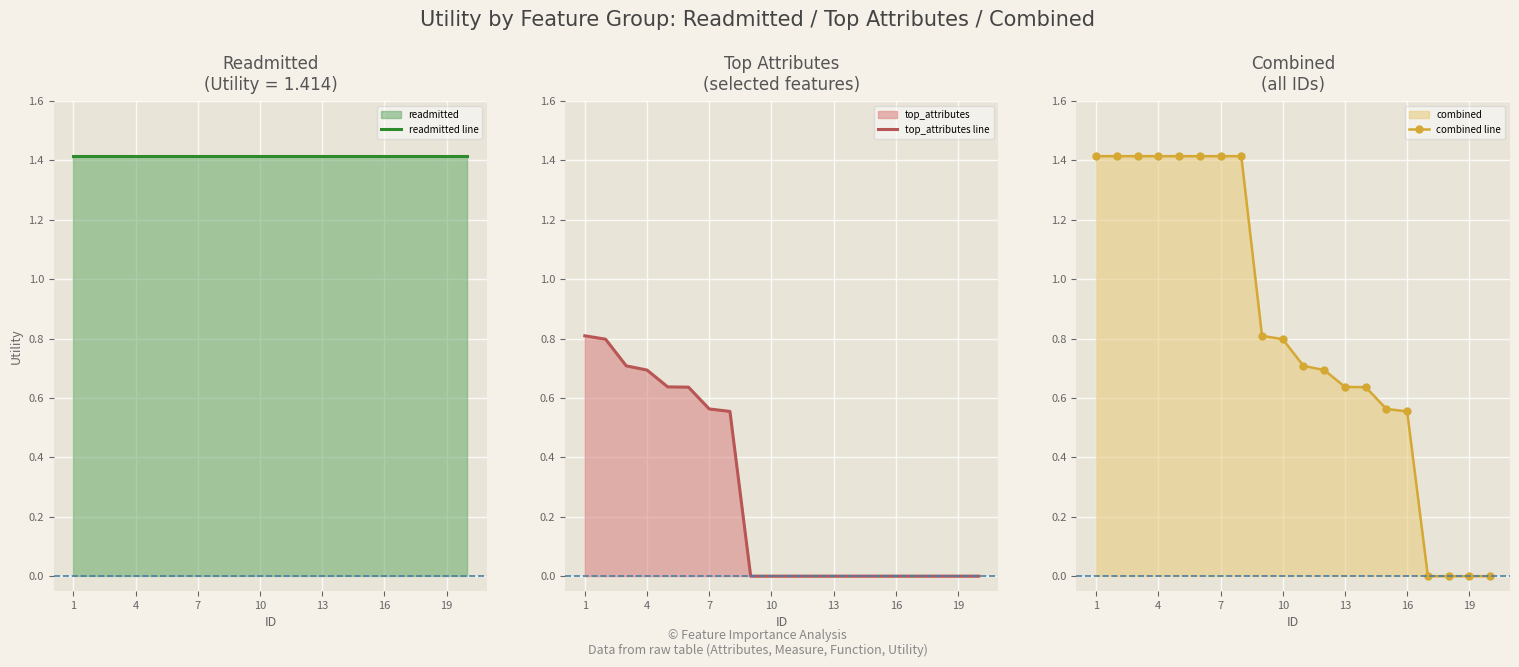

Is it true that top_attributes line equals 1.2 at 1?

False